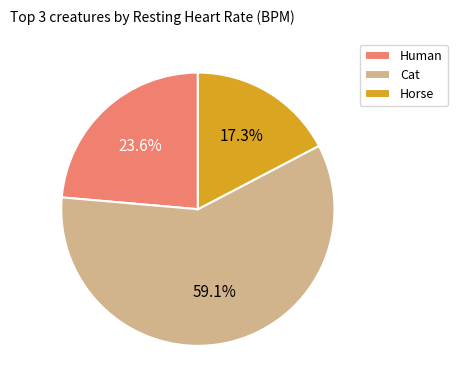

Do Human and Cat together represent more than half of the pie?

Yes